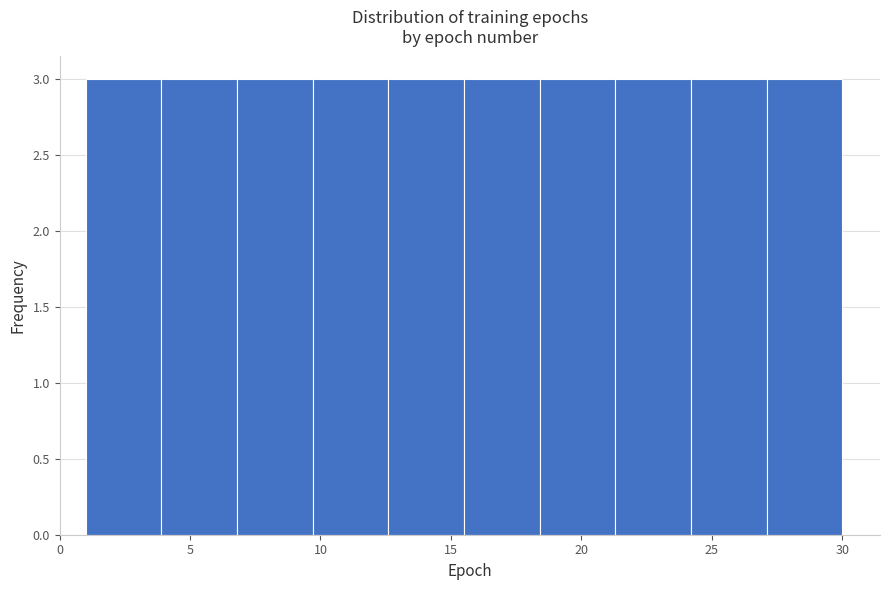

Reading left to right, list every bar in this chart as the range it spans on the x-axis followed by its height. Neither the bar edges nor the heights are printed on the chart, so give them approximately, as read against the axes.

1.0 to 3.9: 3
3.9 to 6.8: 3
6.8 to 9.7: 3
9.7 to 12.6: 3
12.6 to 15.5: 3
15.5 to 18.4: 3
18.4 to 21.3: 3
21.3 to 24.2: 3
24.2 to 27.1: 3
27.1 to 30.0: 3